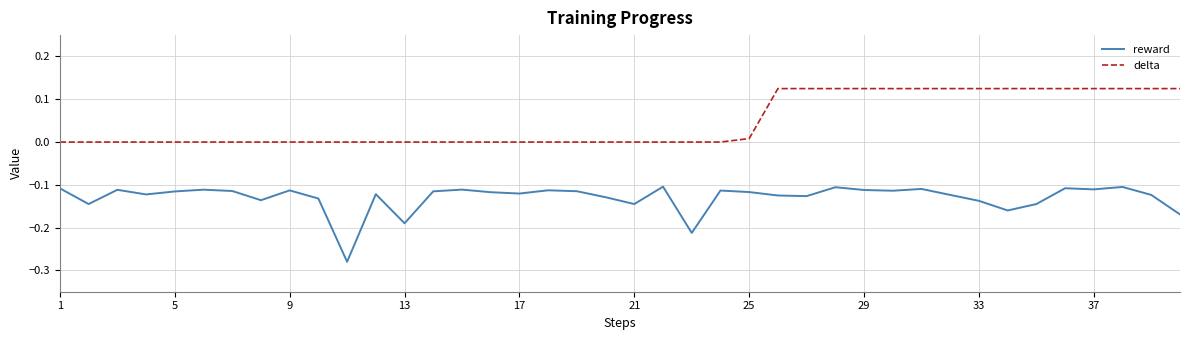

Rank the series by their average value, from highest to lowest.

delta, reward